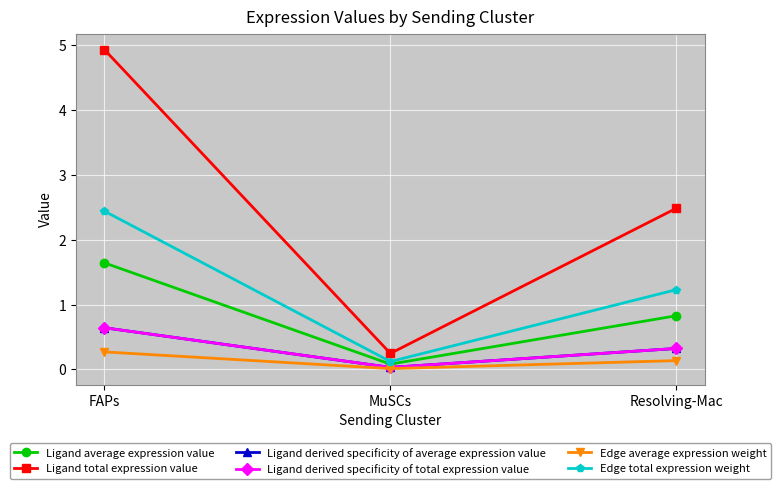

What are all the series names shown in the legend?

Ligand average expression value, Ligand total expression value, Ligand derived specificity of average expression value, Ligand derived specificity of total expression value, Edge average expression weight, Edge total expression weight